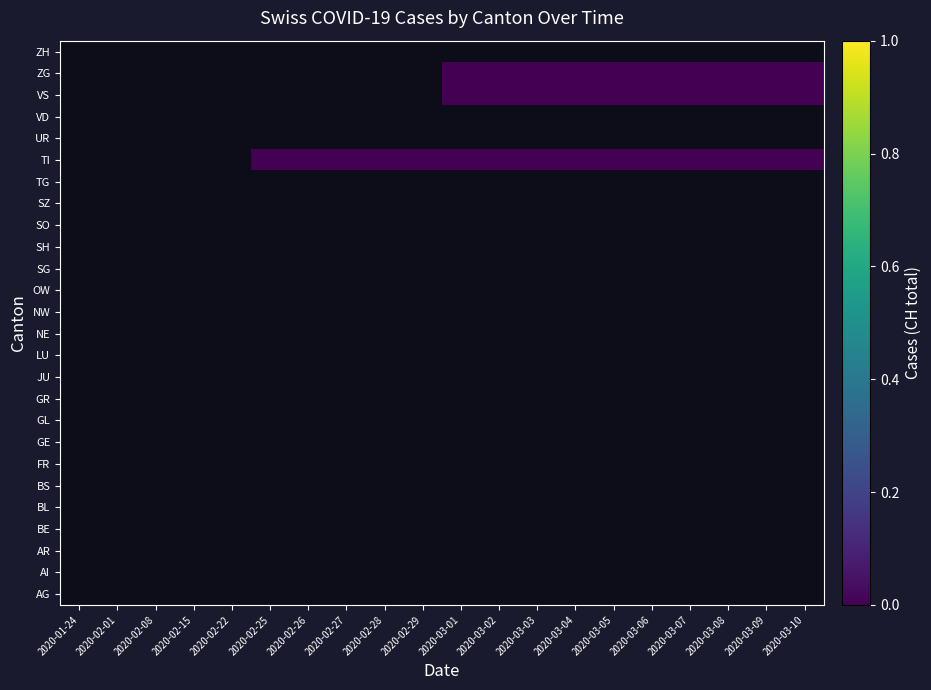

Between 2020-02-15 and 2020-03-10, which is larger?

2020-03-10